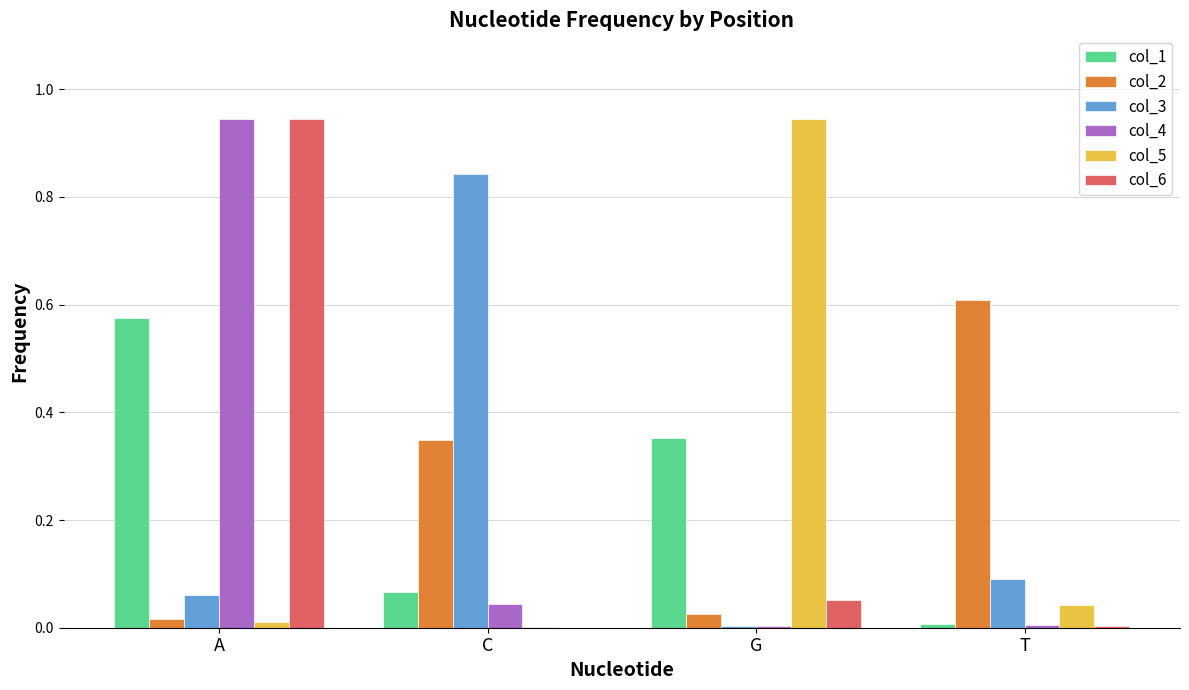

Is the value of col_4 at C greater than the value of col_6 at C?

Yes